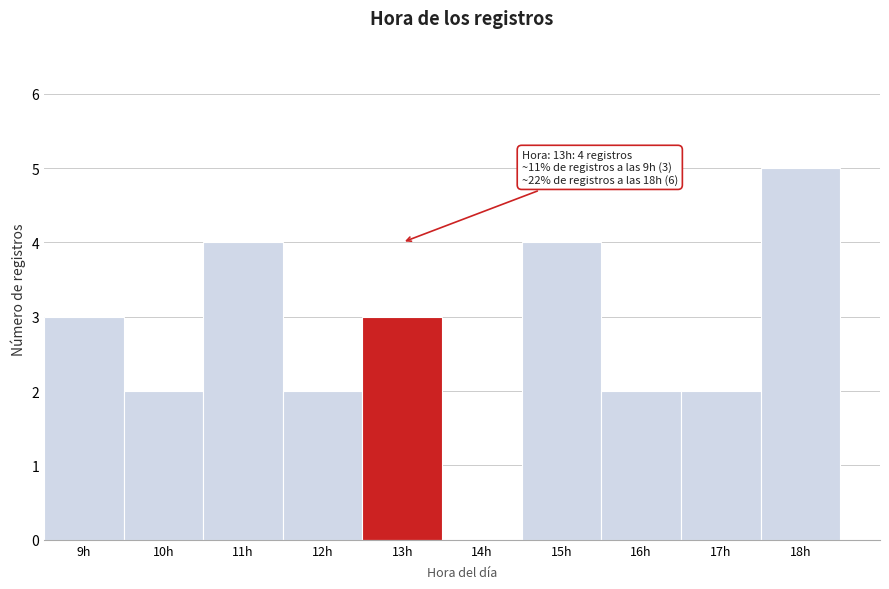

Over which range of the x-axis is the bar tallest?

17.5 to 18.5